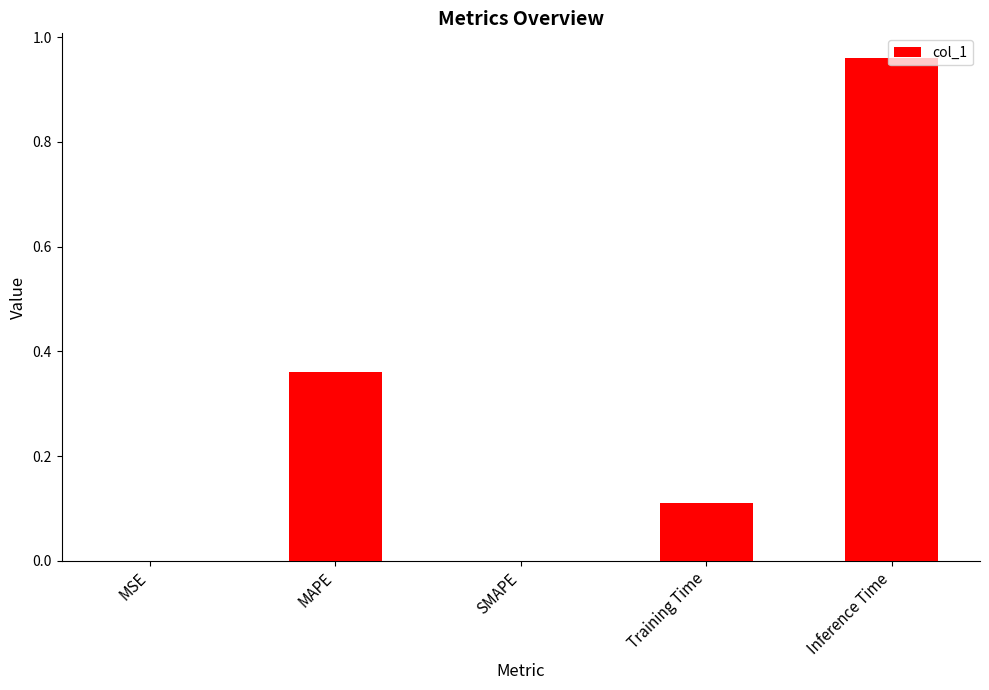

Which label corresponds to the largest value in the chart?

Inference Time